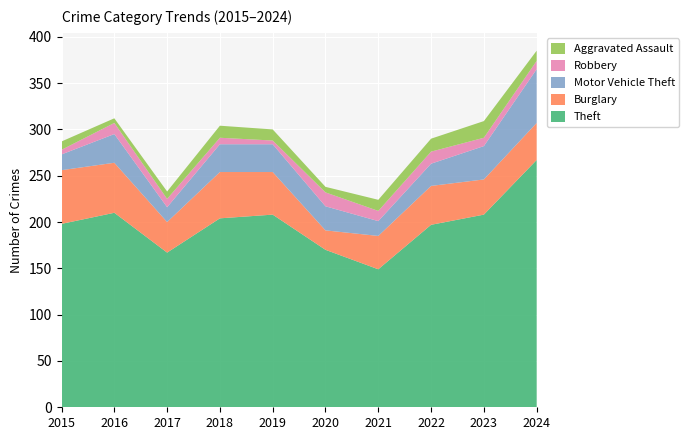

Reading left to right, list all the values displayed in this chart.

Theft: 2015=198	2016=210	2017=167	2018=204	2019=208	2020=170	2021=149	2022=197	2023=208	2024=267
Burglary: 2015=58	2016=54	2017=33	2018=50	2019=46	2020=21	2021=36	2022=42	2023=38	2024=40
Motor Vehicle Theft: 2015=17	2016=31	2017=16	2018=30	2019=30	2020=26	2021=16	2022=24	2023=36	2024=58
Robbery: 2015=5	2016=12	2017=9	2018=7	2019=4	2020=15	2021=11	2022=13	2023=9	2024=9
Aggravated Assault: 2015=9	2016=5	2017=8	2018=13	2019=12	2020=6	2021=12	2022=14	2023=18	2024=11